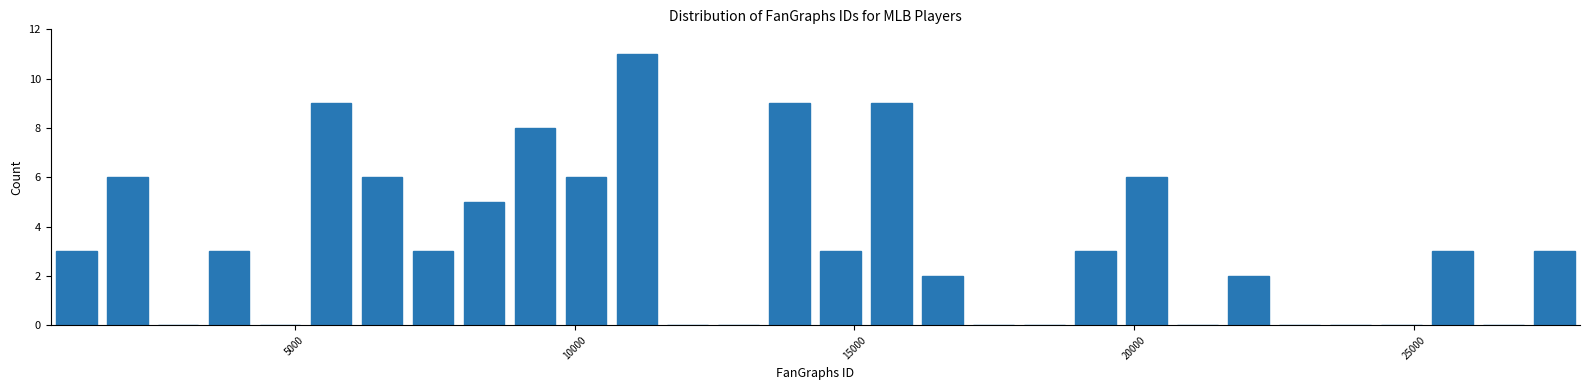

Around what value on the x-axis is the tallest bar? Give the approximate position of its centre, as read against the axis.

11000